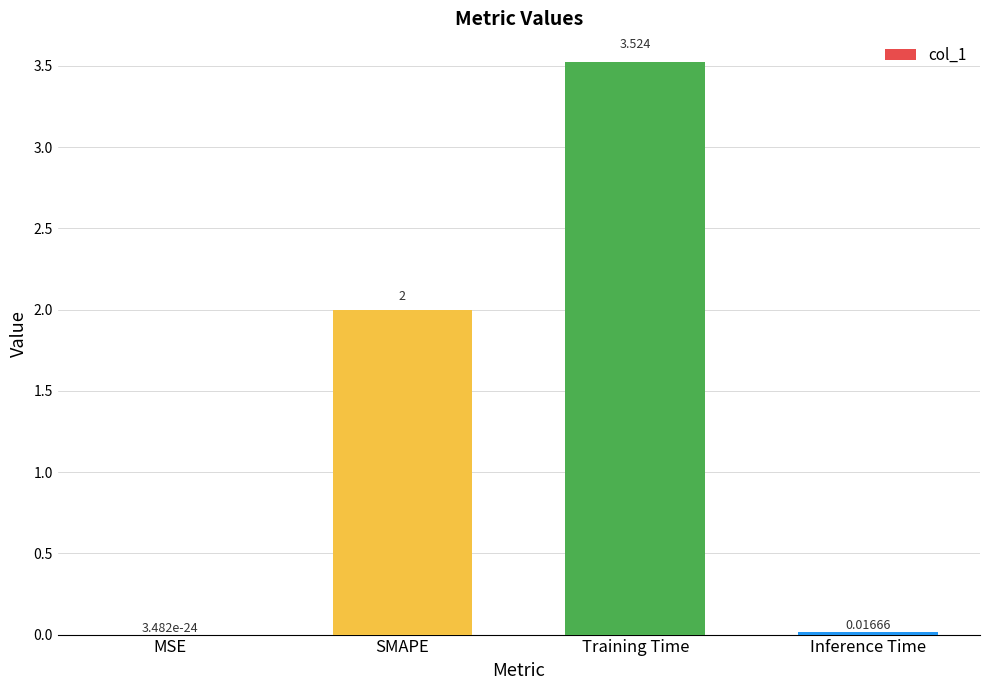

Which label corresponds to the largest value in the chart?

Training Time